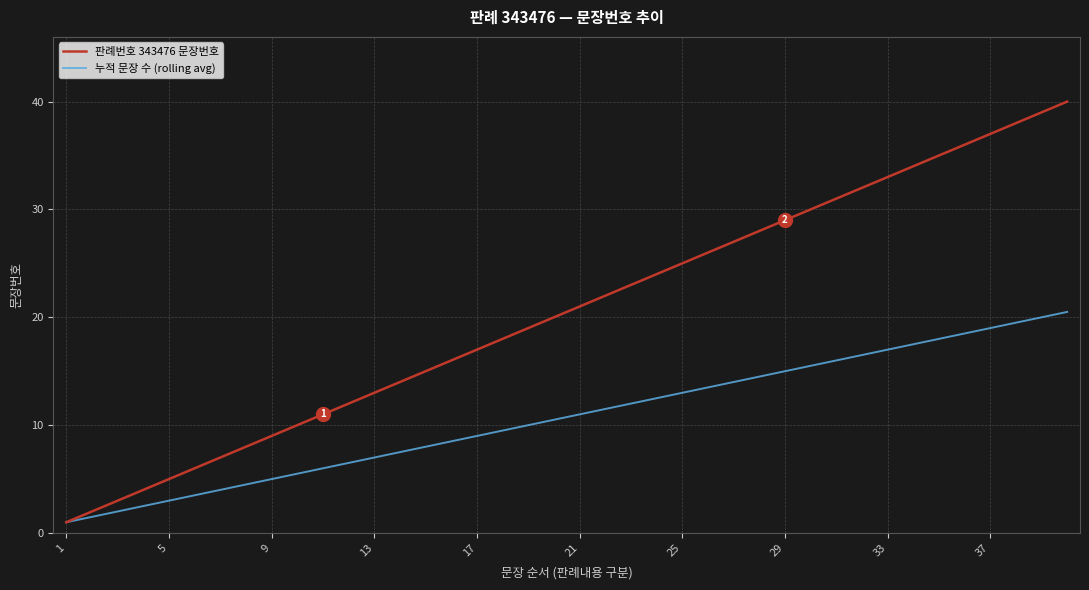

What is the minimum value shown in the chart?

1.0